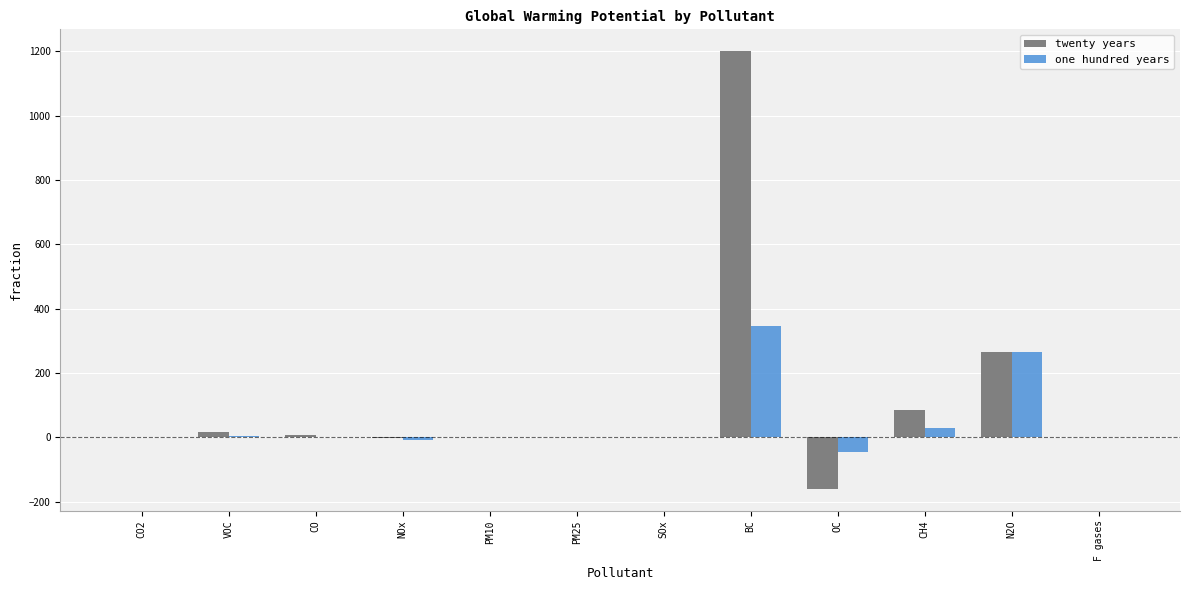

What are all the series names shown in the legend?

twenty years, one hundred years